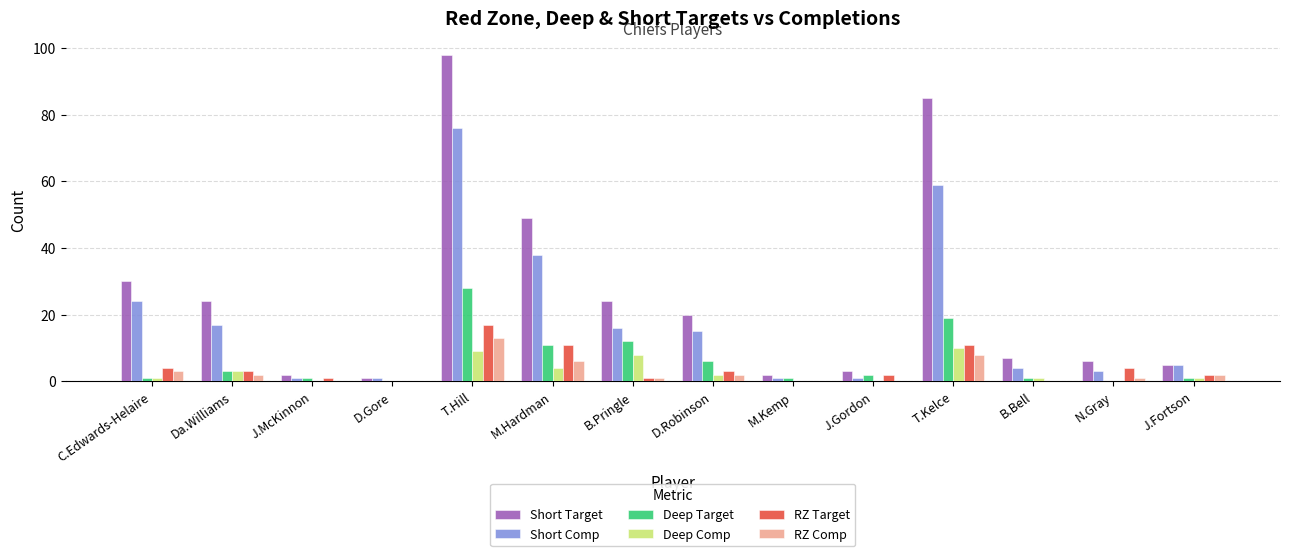

What is the sum of the Deep Comp values at B.Pringle and J.Gordon?

8